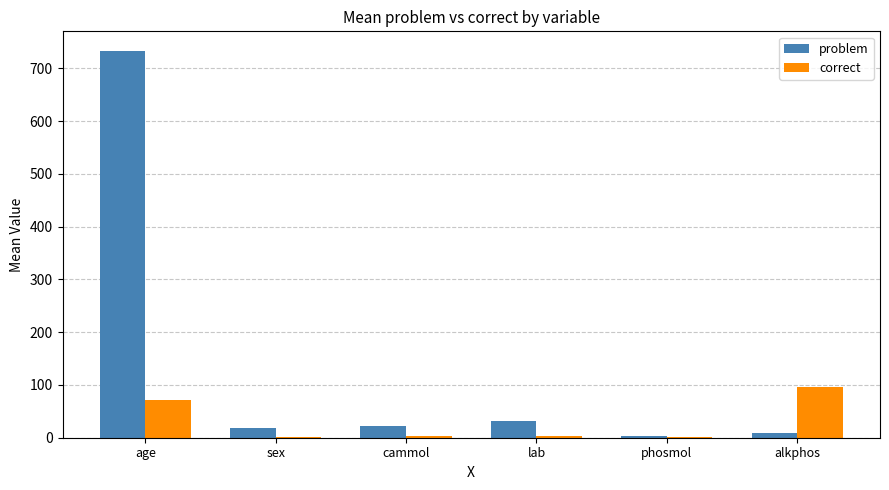

Is it true that problem equals 55.2 at lab?

False